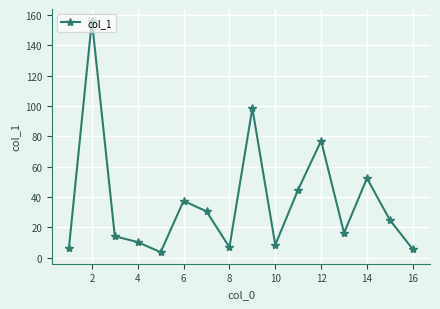

How many values exceed 24?

8